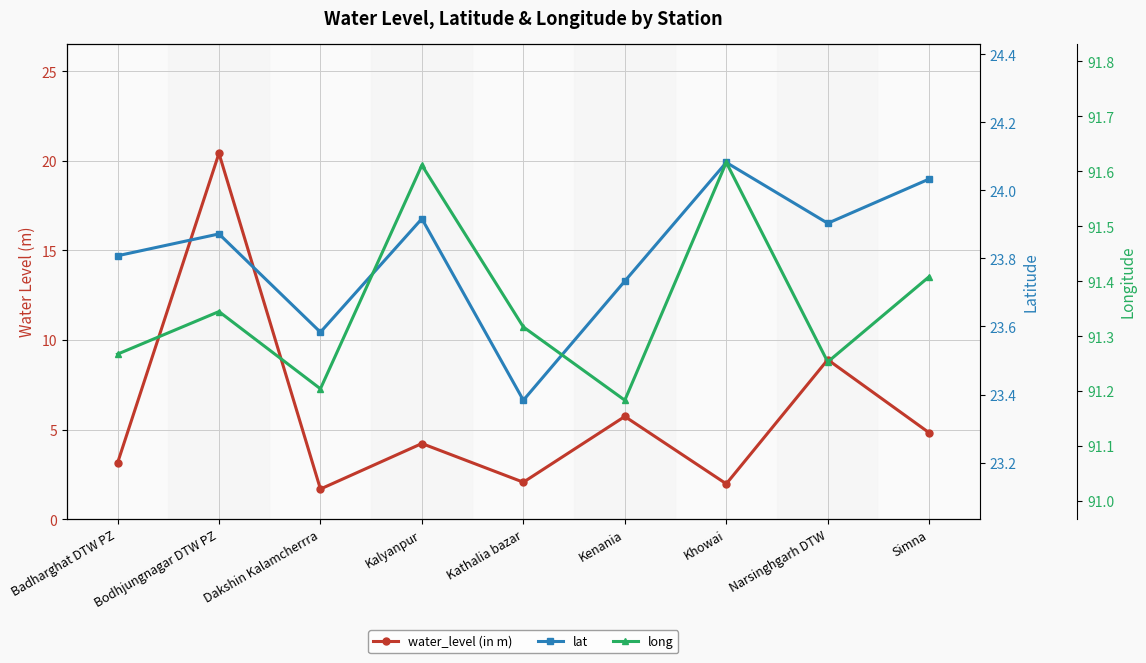

Is the value of lat at Bodhjungnagar DTW PZ greater than the value of long at Bodhjungnagar DTW PZ?

No